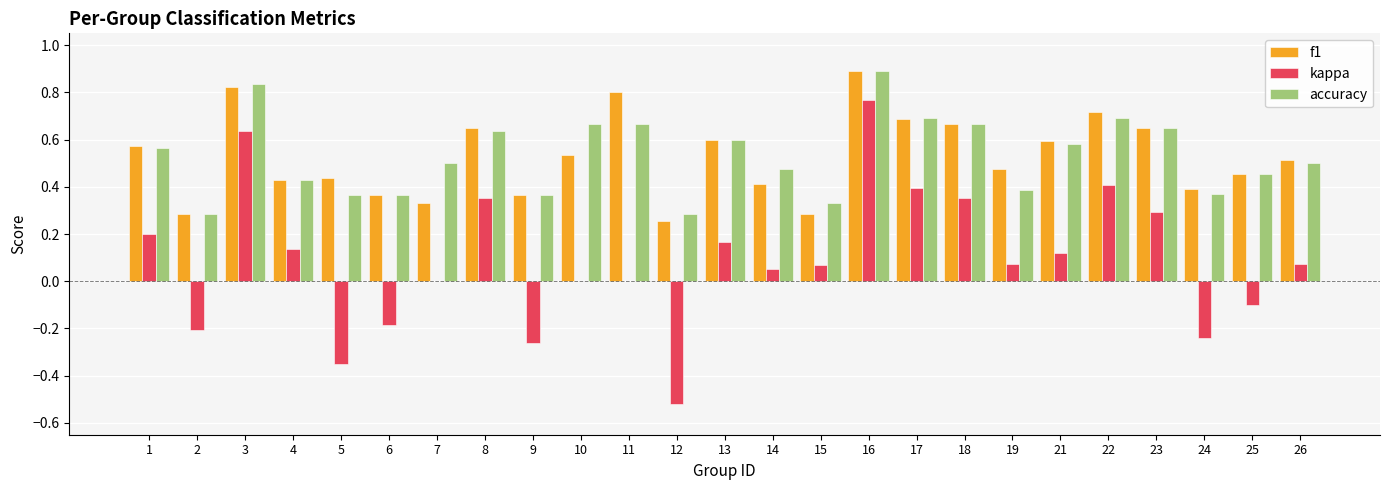

Which series changed the most between 6 and 12?

kappa